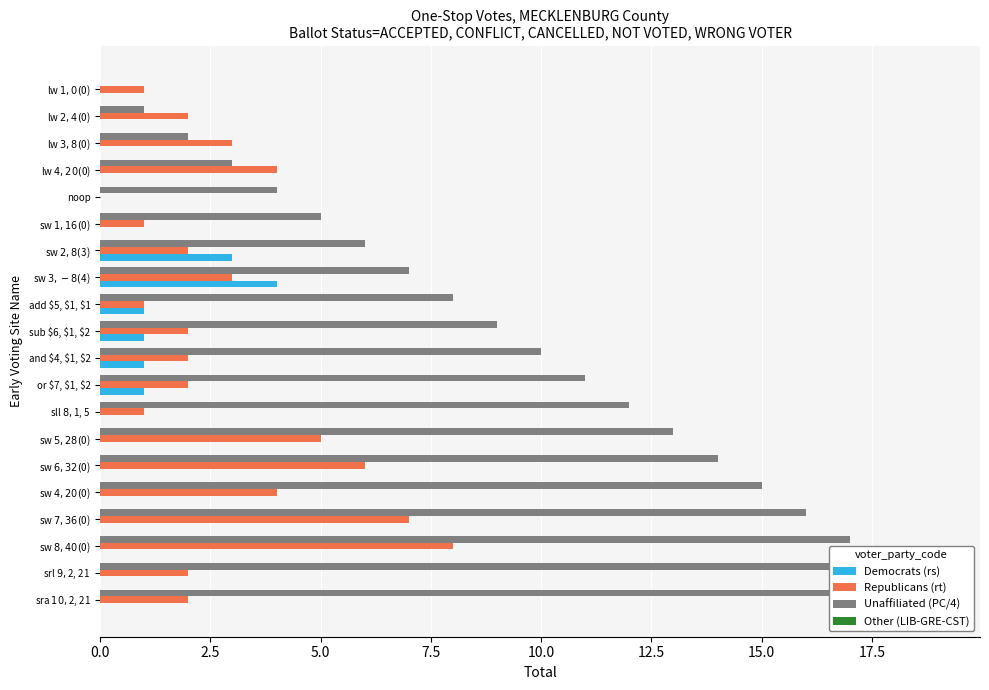

True or false: Democrats (rs) has a value of 0.0 at sw $7, 36($0).

True